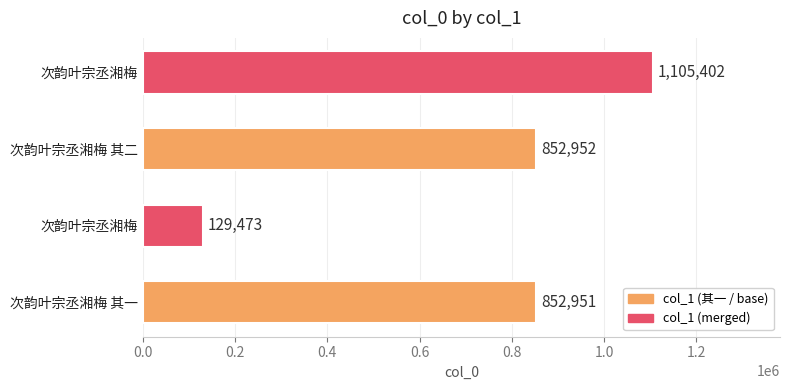

What is the greatest value displayed?

1105402